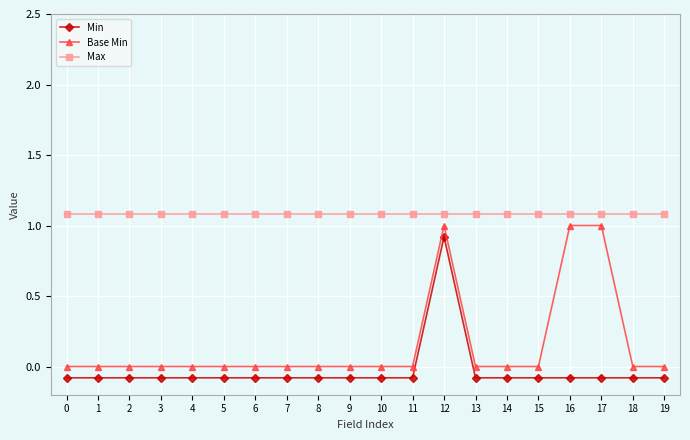

True or false: Min has a value of -0.1 at 19.

True